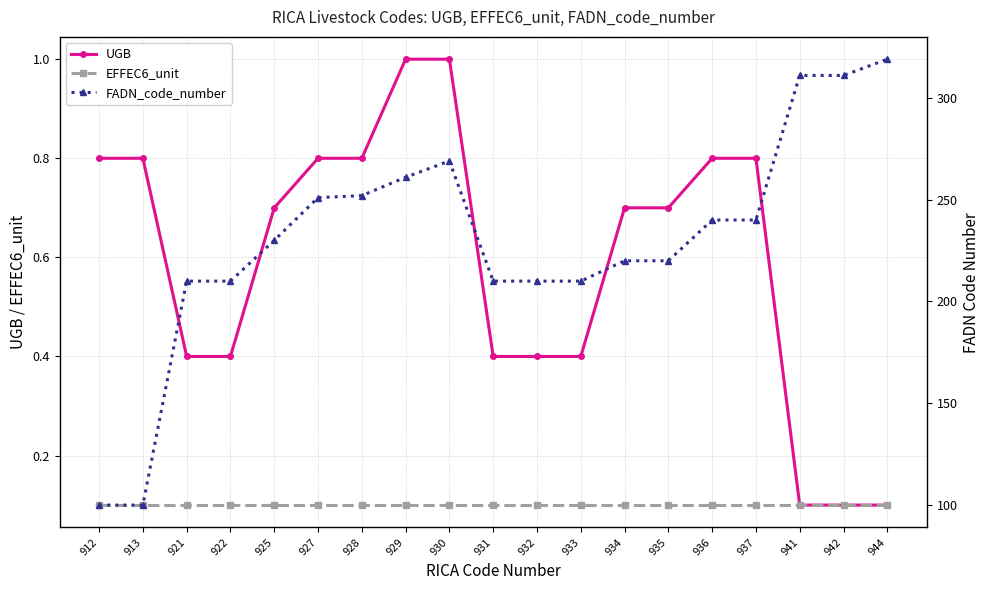

Which category has the highest value in the EFFEC6_unit series?

912